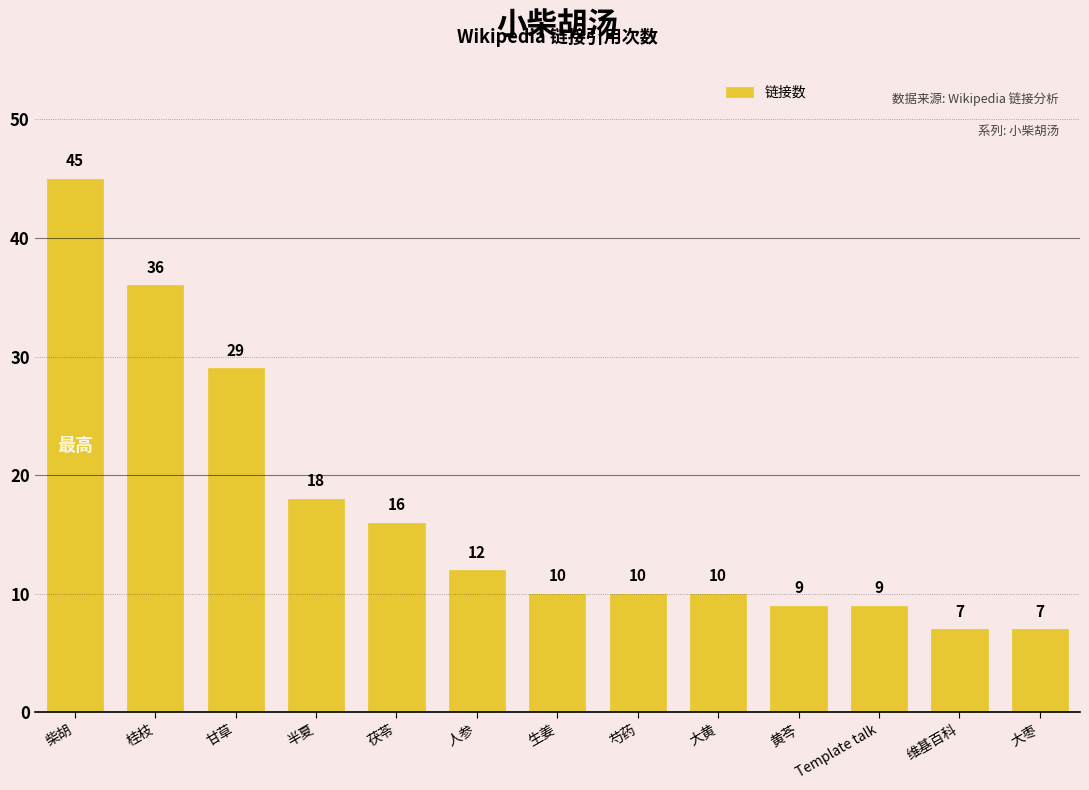

Is it true that the value at 甘草 is 7?

False